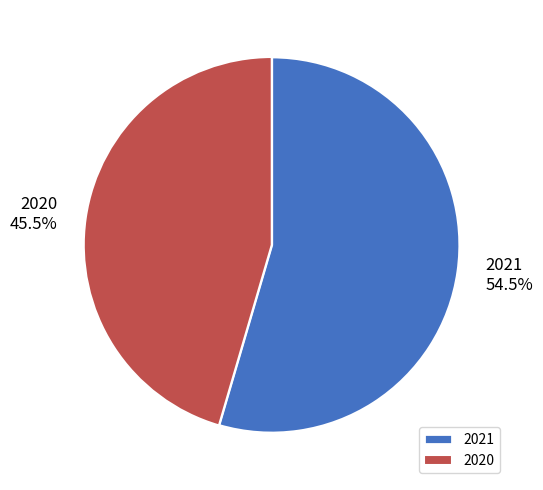

Which category has the smallest portion of the pie?

2020